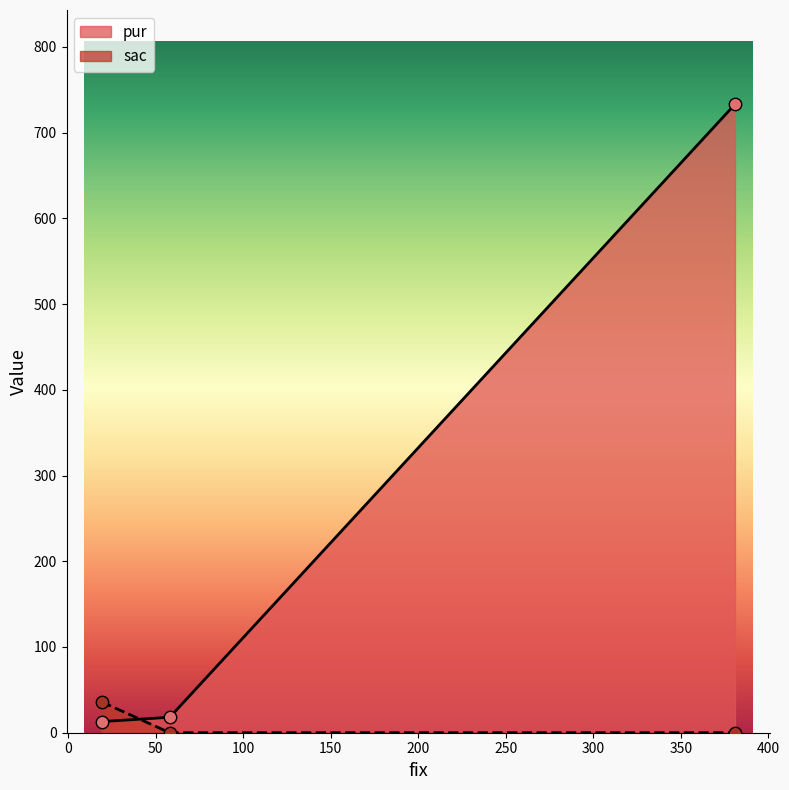

Which series has the largest range (max minus min)?

pur